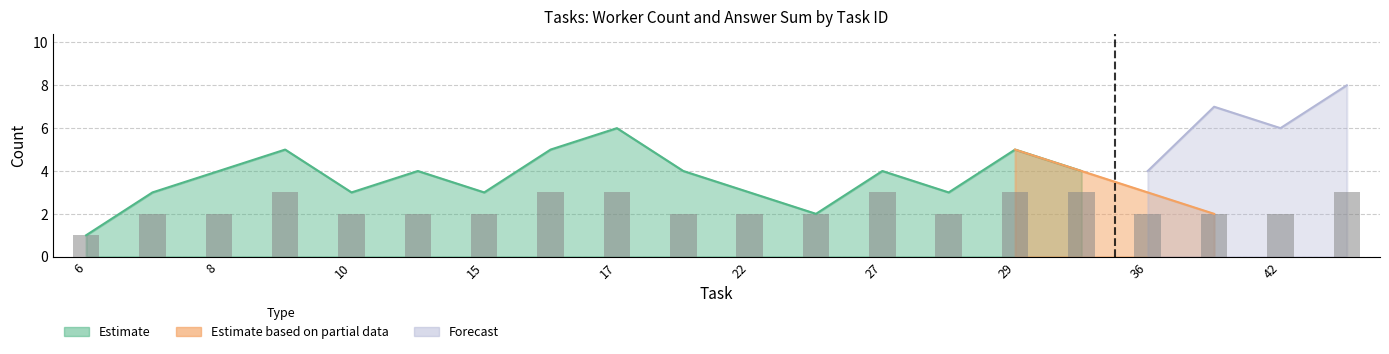

Which category has the highest value across all series?

45